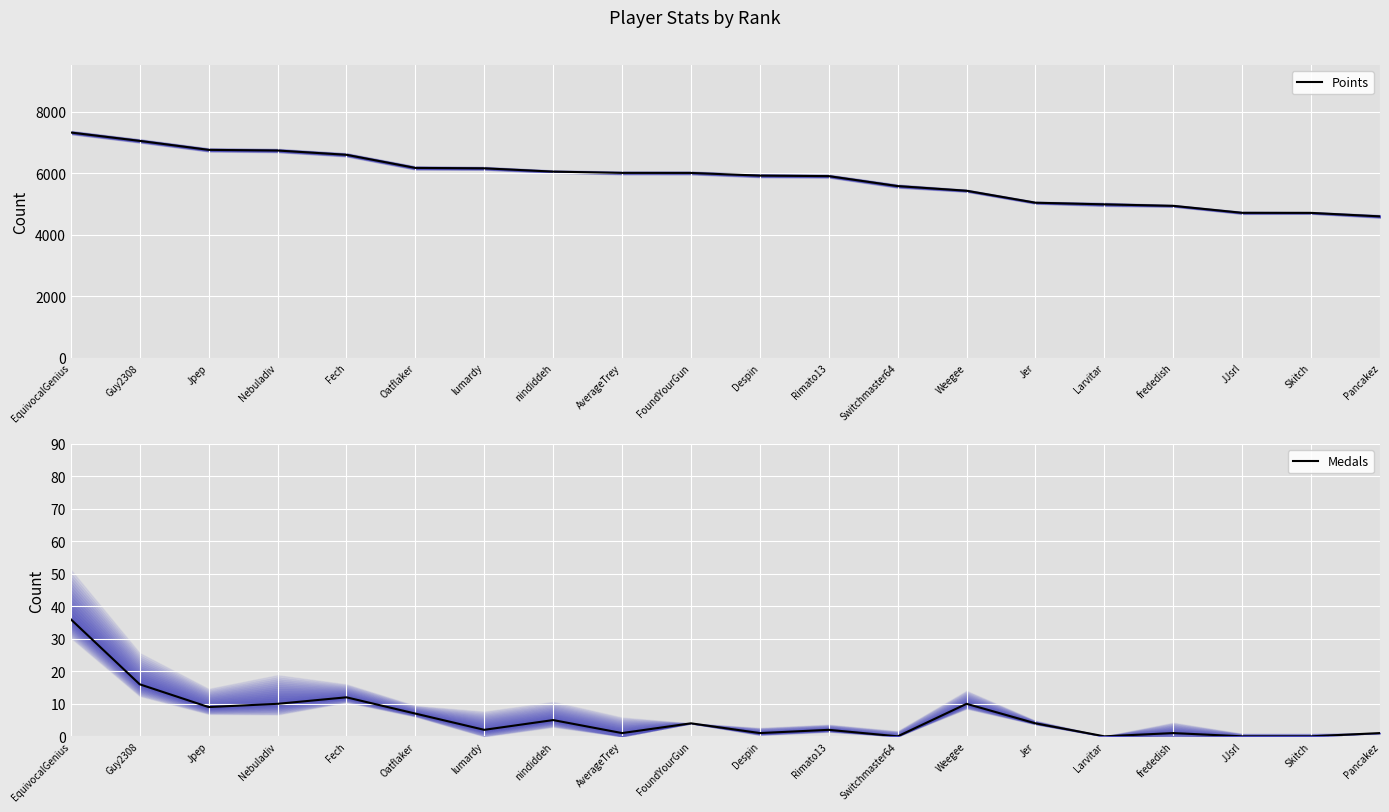

What position from the right is Guy2308?

19